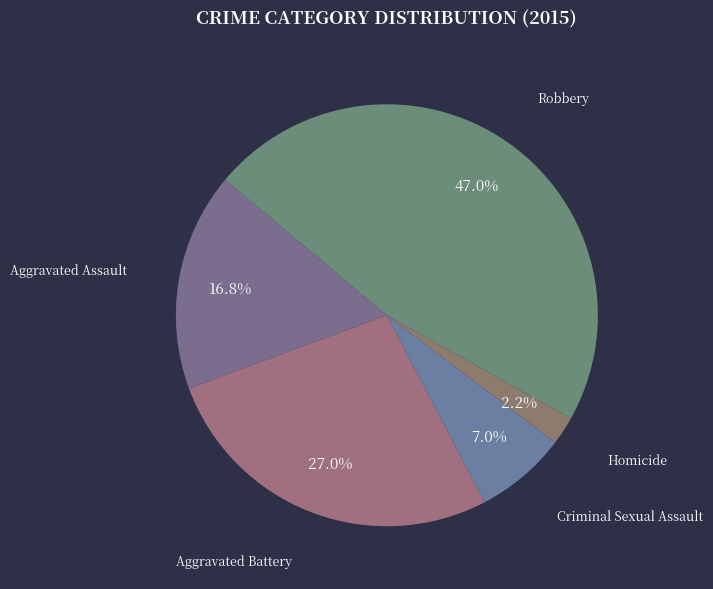

Count the number of slices in the pie.

5